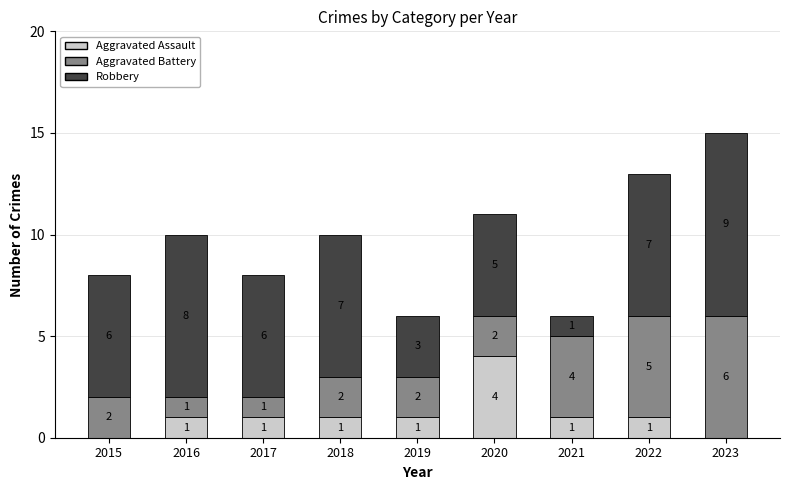

Which category has the highest value in the Aggravated Assault series?

2020